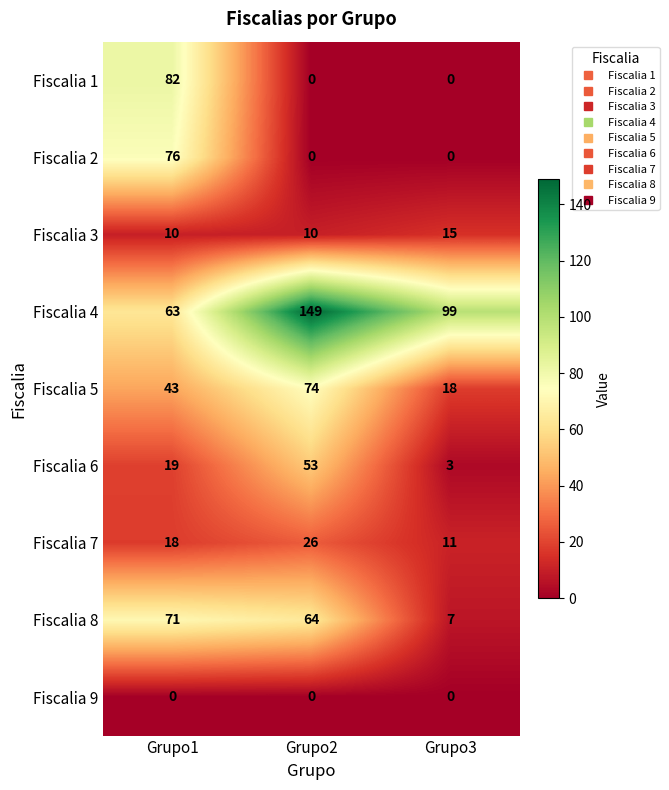

Reading left to right, extract all data points from this chart.

Fiscalia 1: 82	0	0
Fiscalia 2: 76	0	0
Fiscalia 3: 10	10	15
Fiscalia 4: 63	149	99
Fiscalia 5: 43	74	18
Fiscalia 6: 19	53	3
Fiscalia 7: 18	26	11
Fiscalia 8: 71	64	7
Fiscalia 9: 0	0	0